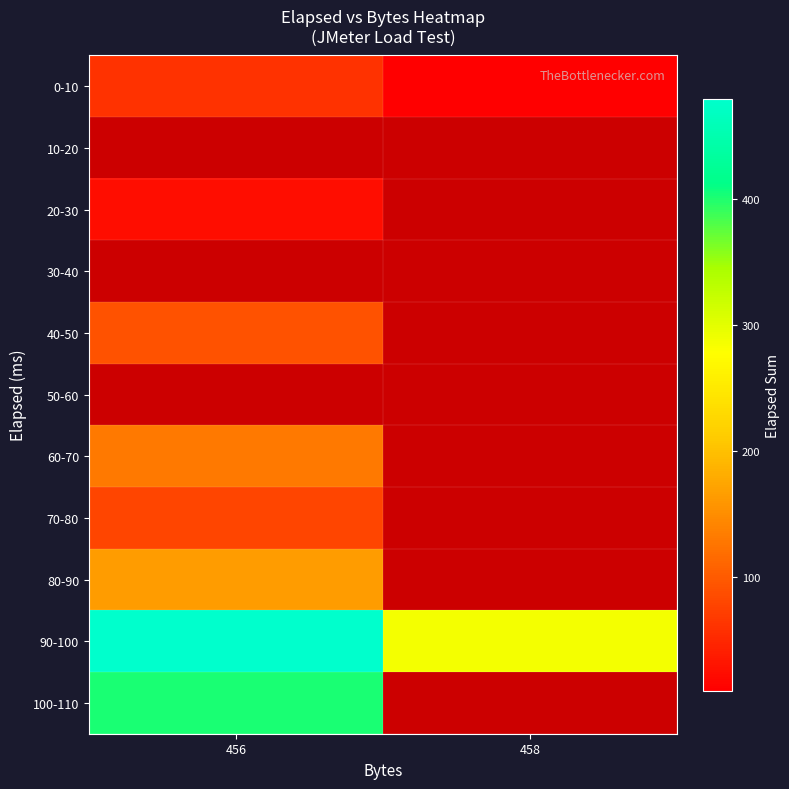

Which series has the largest total across all categories?

90-100